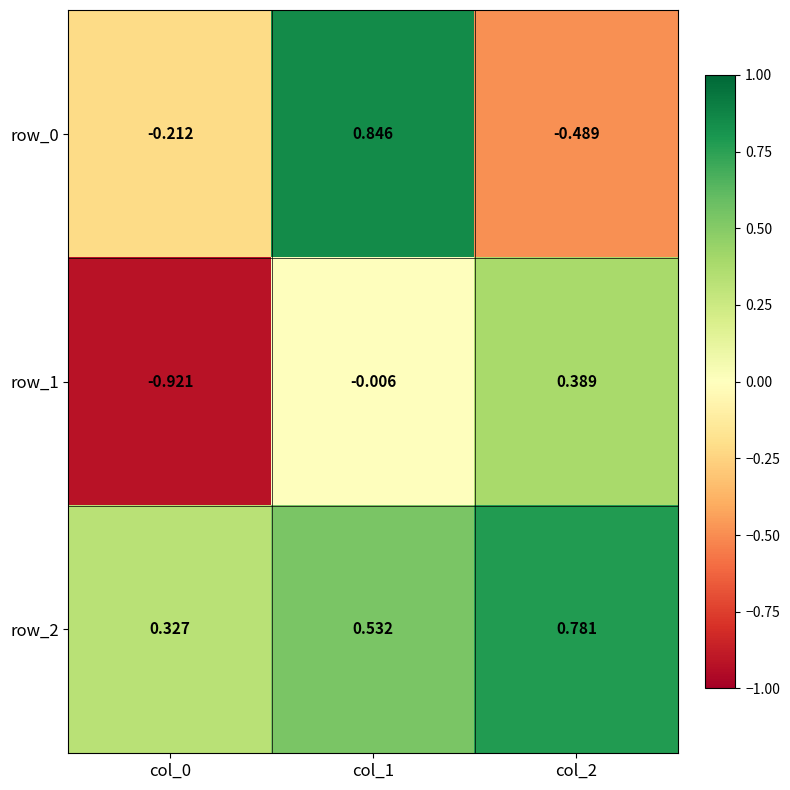

Is the value of row_0 at col_1 greater than the value of row_2 at col_0?

Yes